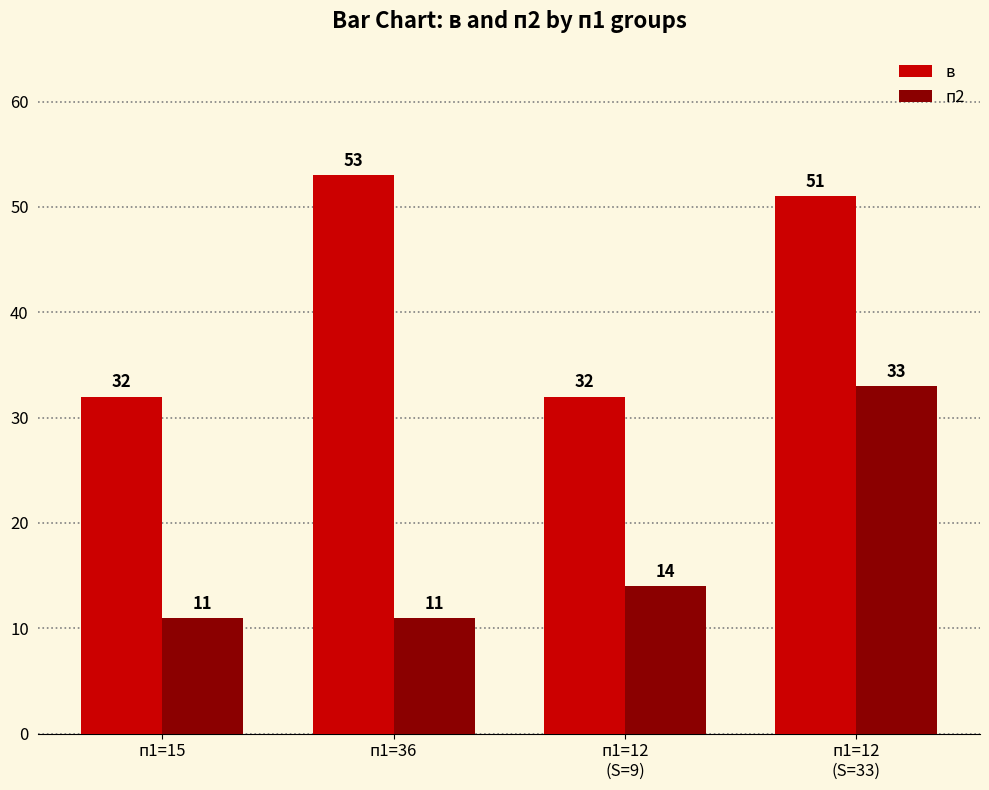

What is the greatest value displayed?

53